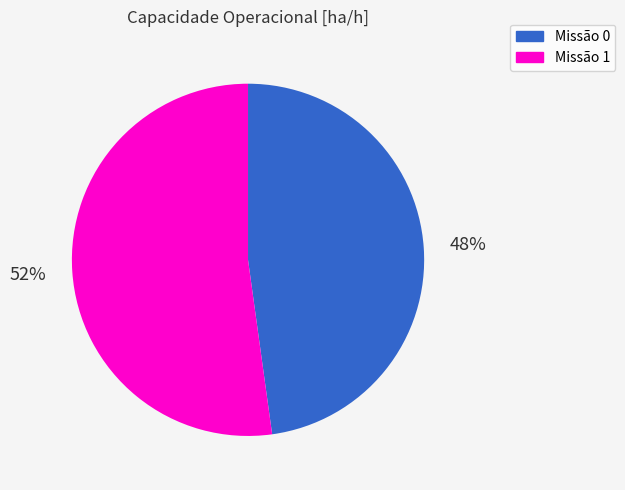

Is there a majority slice in this chart?

Yes